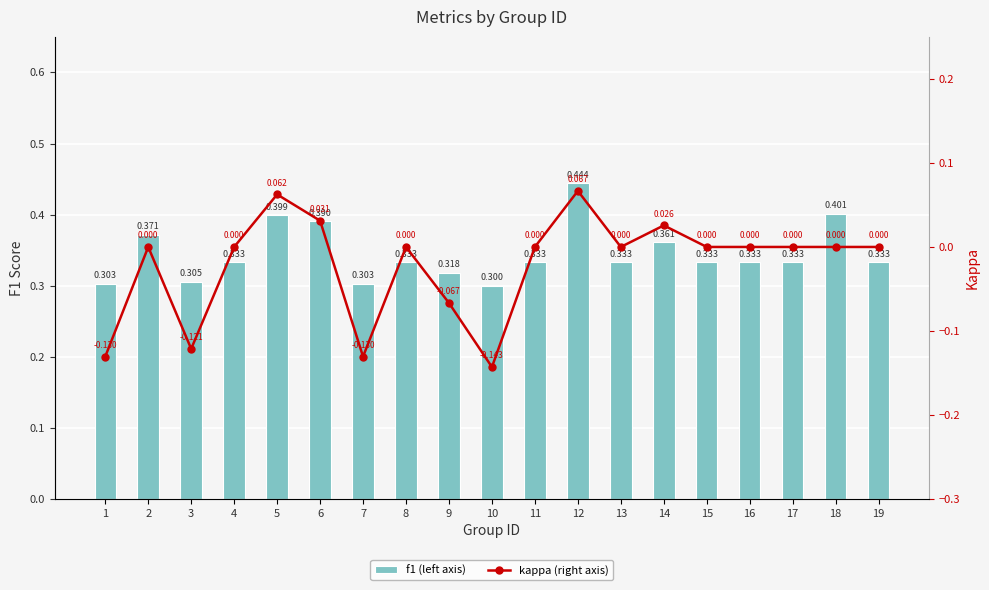

What is the minimum value shown in the chart?

-0.1